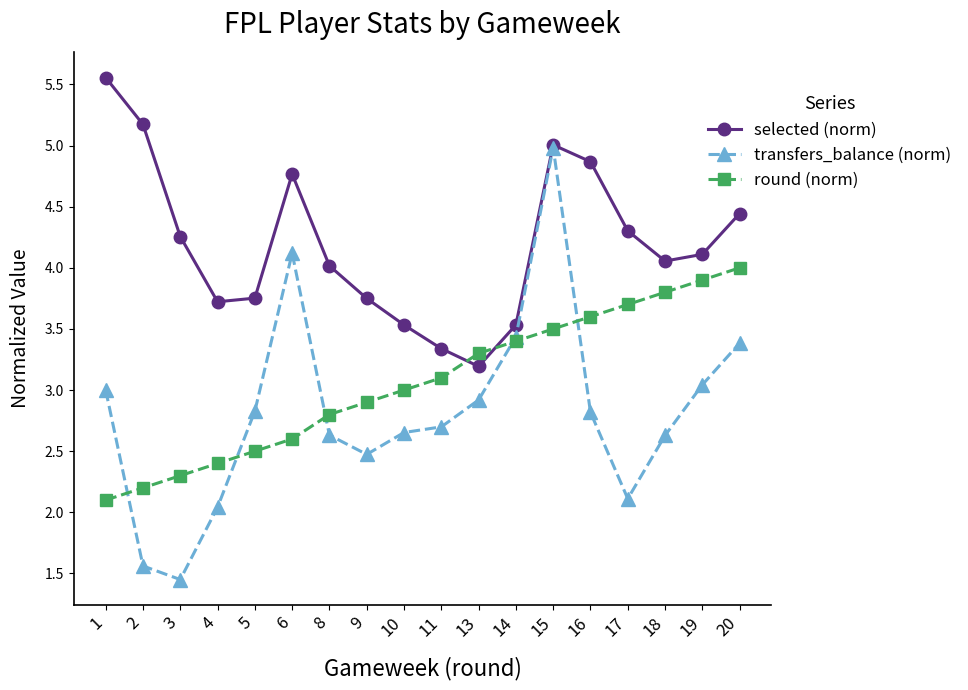

Rank the series by their average value, from lowest to highest.

transfers_balance (norm), round (norm), selected (norm)